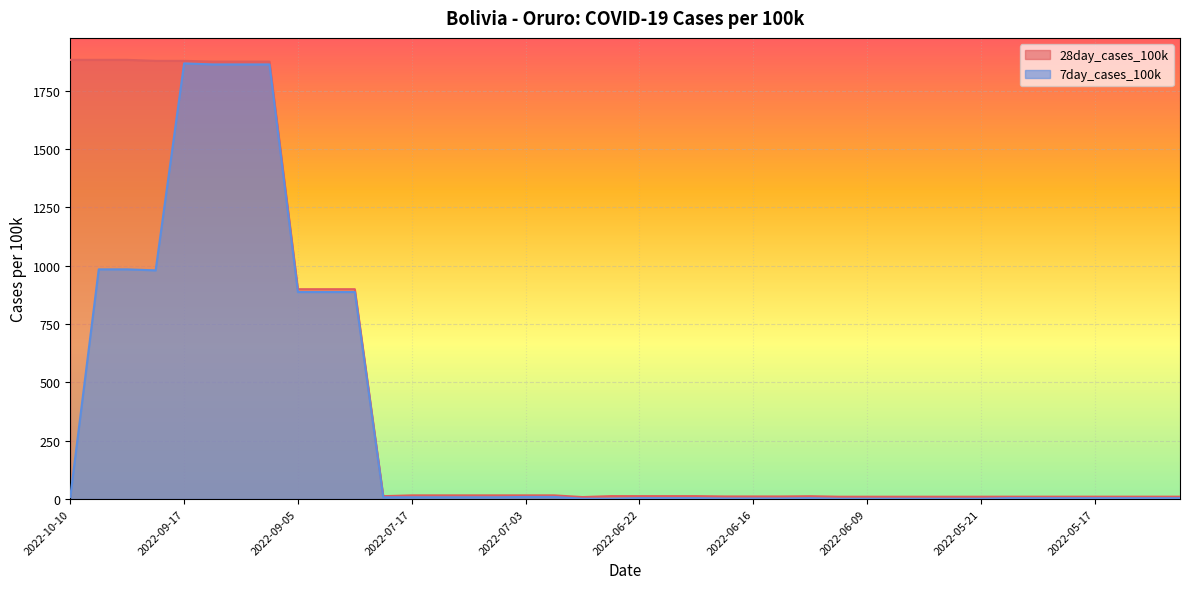

True or false: 28day_cases_100k has a value of 1875.7 at 2022-09-10.

True